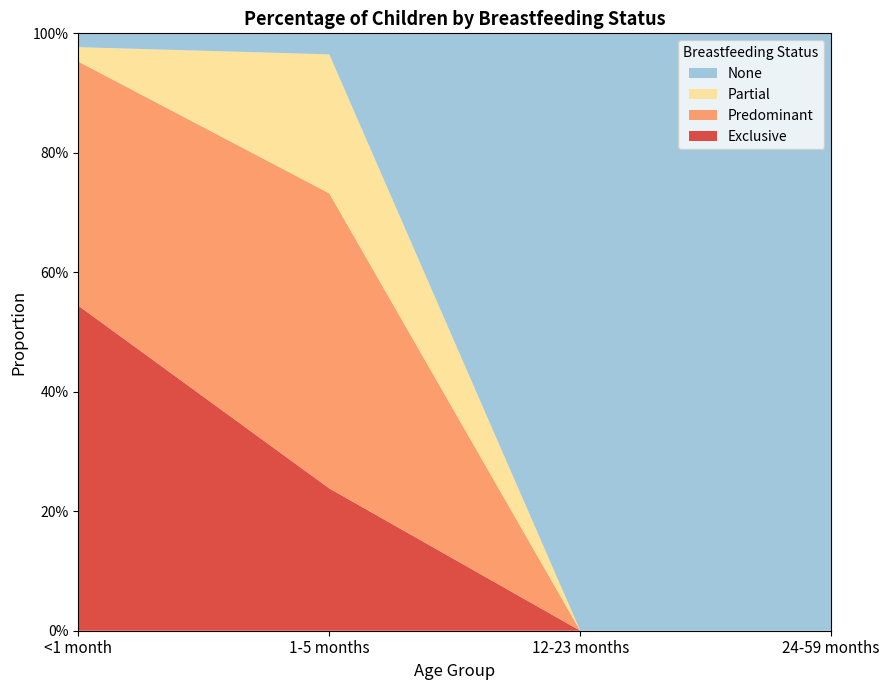

Reading right to left, extract all data points from this chart.

Exclusive: 0.0	0.0	0.2	0.5
Predominant: 0.0	0.0	0.5	0.4
Partial: 0.0	0.0	0.2	0.0
None: 1.0	1.0	0.0	0.0